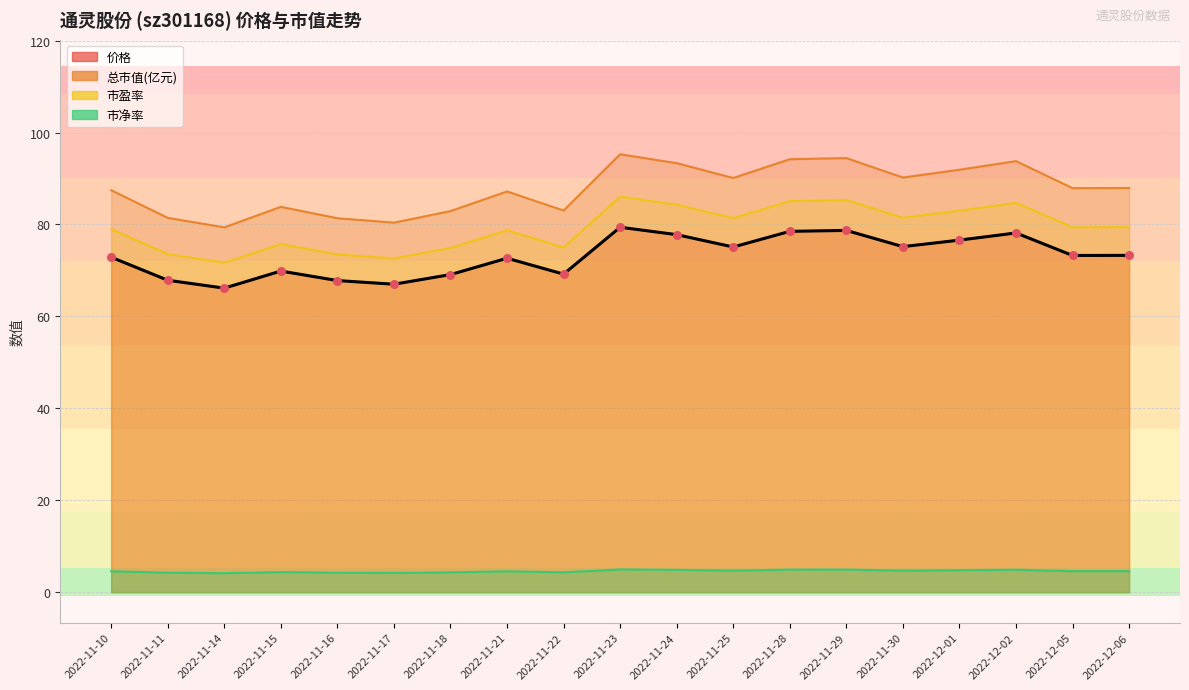

What is the total value across all series at 2022-11-10?

243.9